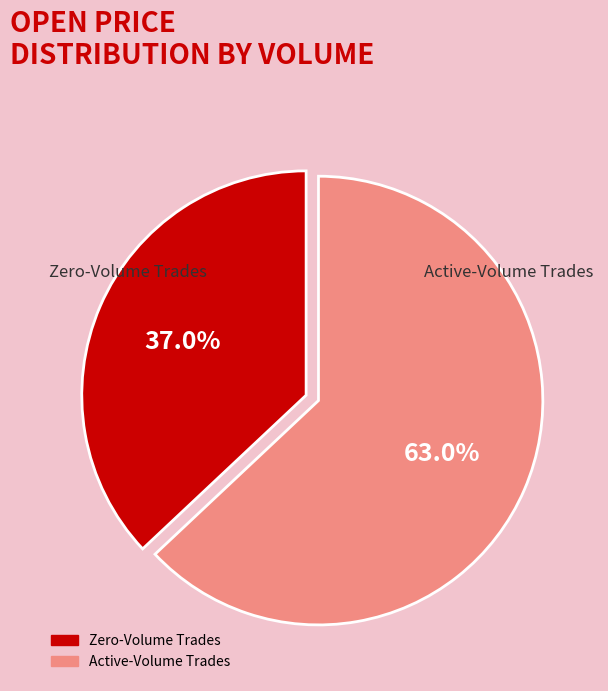

Is there any slice that represents more than half of the pie?

Yes